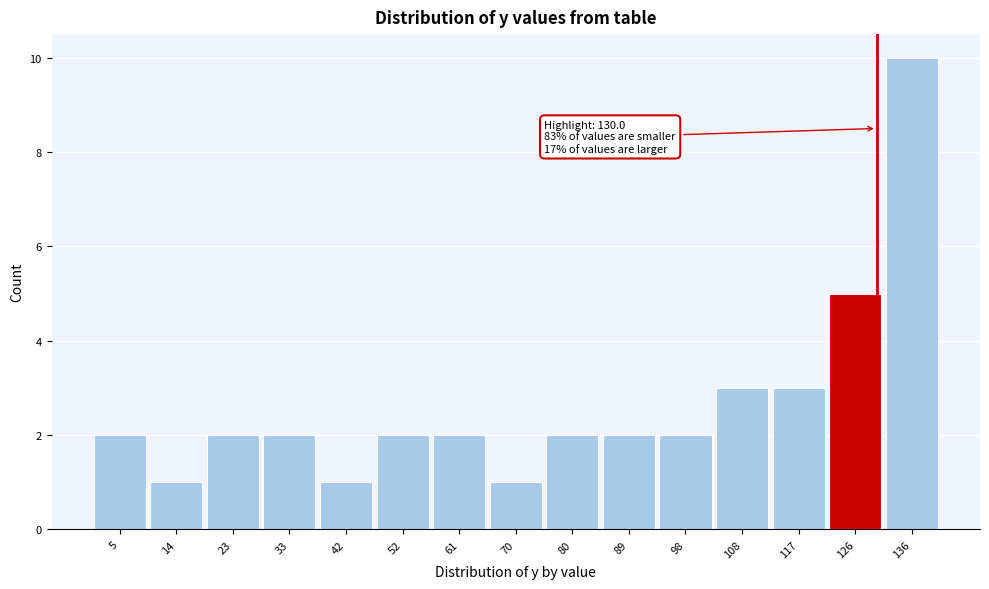

Which range on the x-axis has the tallest bar?

131 to 141